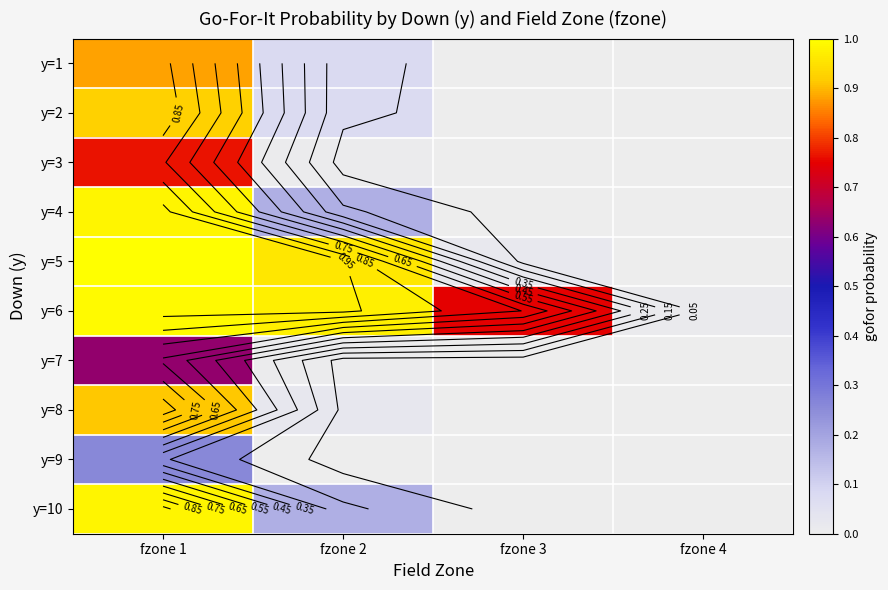

How many categories are shown in the chart?

4